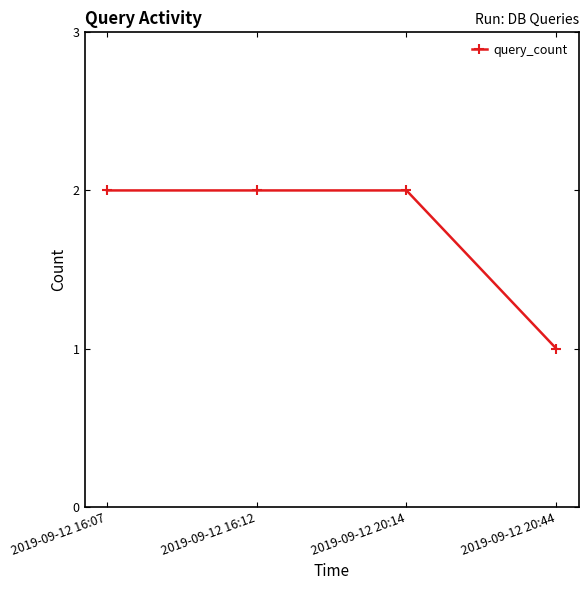

Which has a higher value, 2019-09-12 20:44 or 2019-09-12 20:14?

2019-09-12 20:14